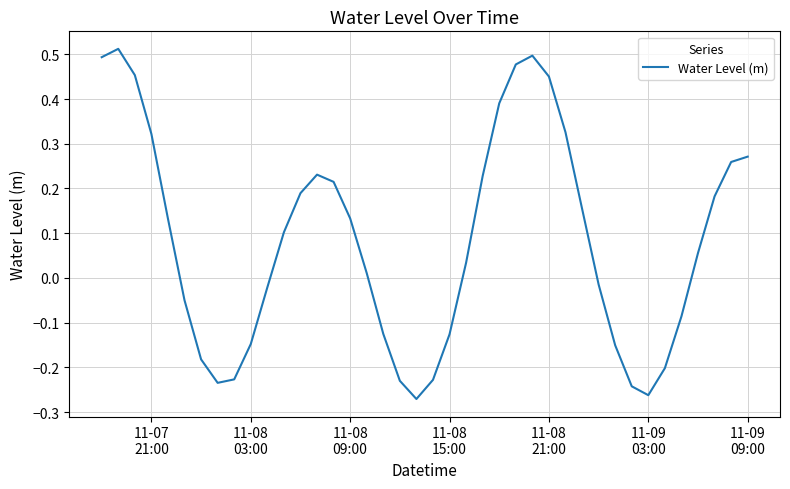

What is the difference between the maximum and minimum values?

0.8